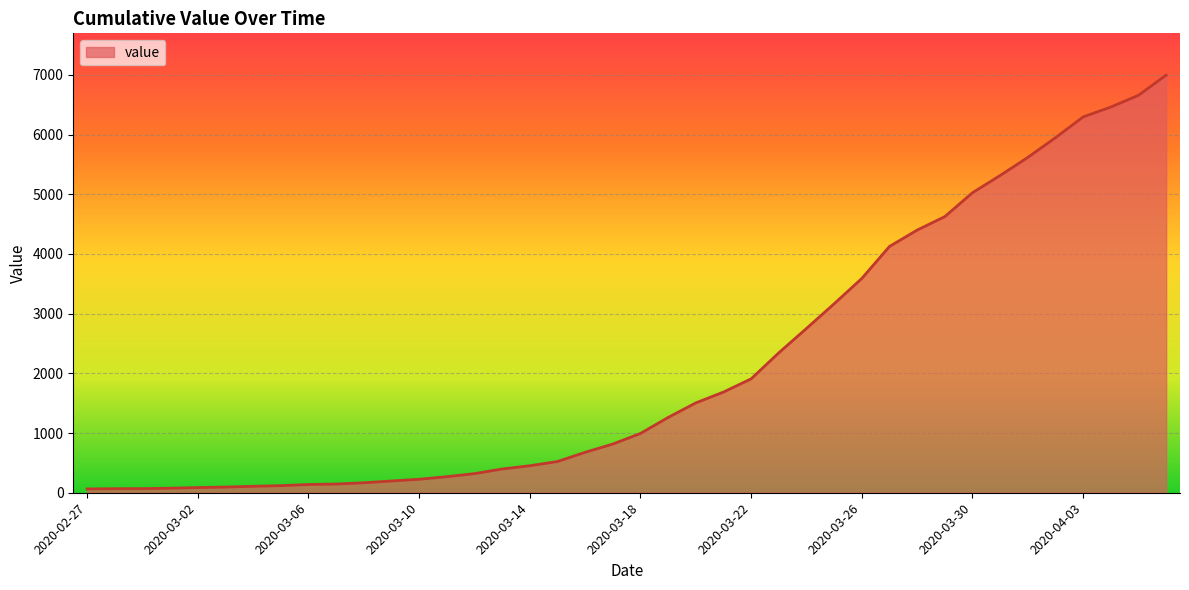

What is the greatest value displayed?

6995